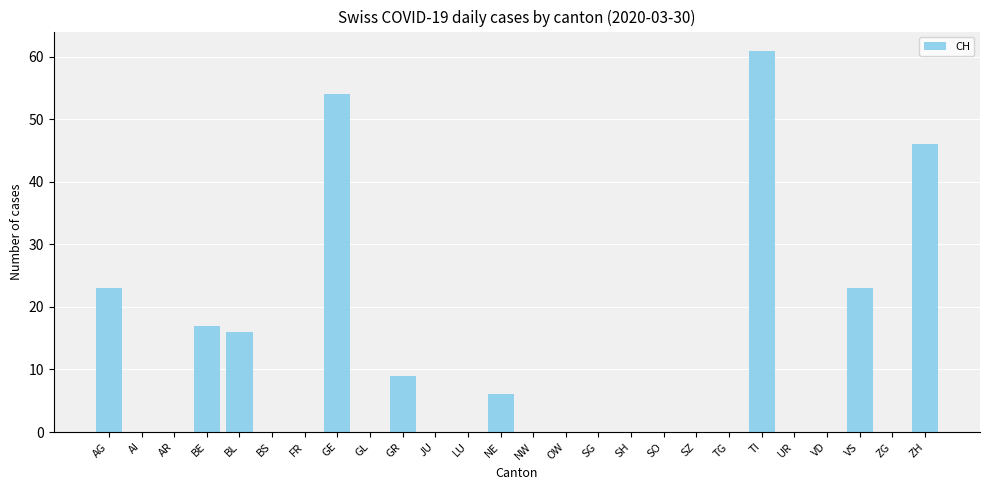

Which category has the highest value across all series?

TI